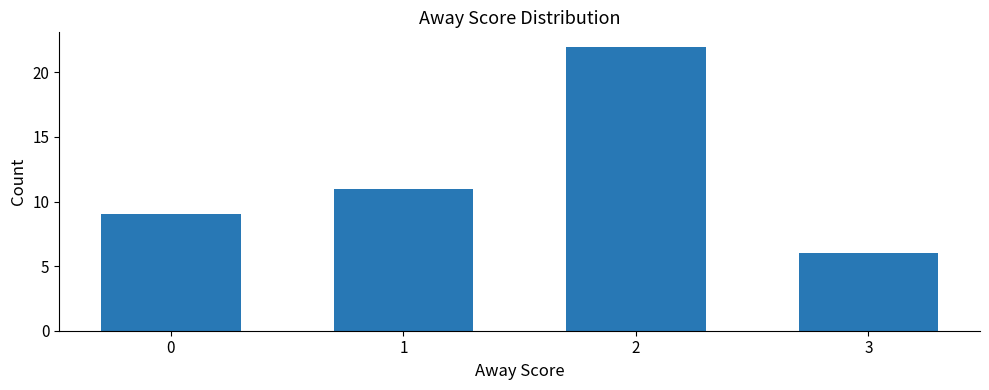

What is the difference between the second highest and second lowest values?

2